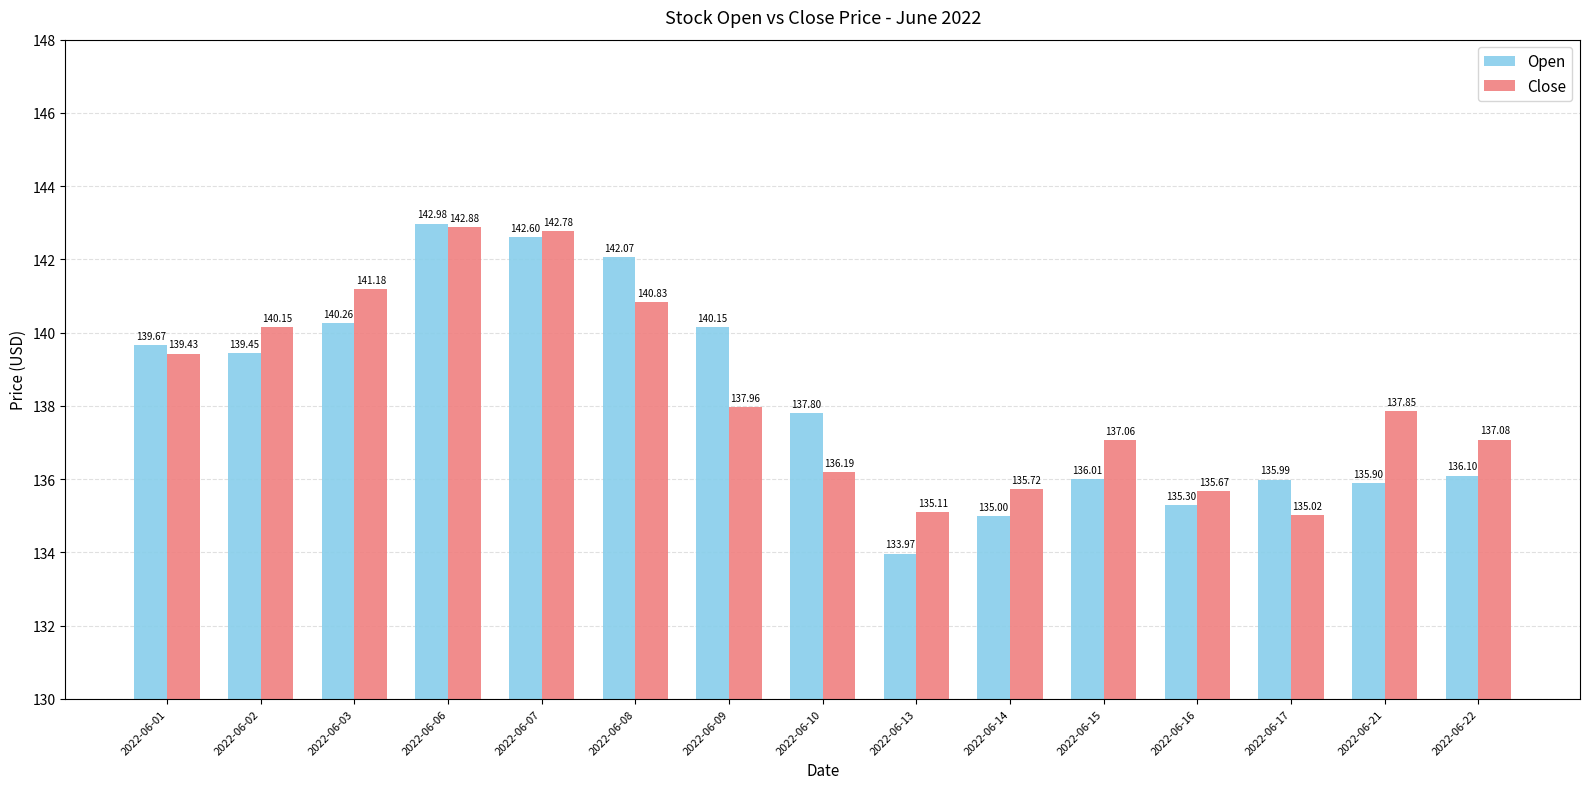

How many data points in Close are above 137?

10